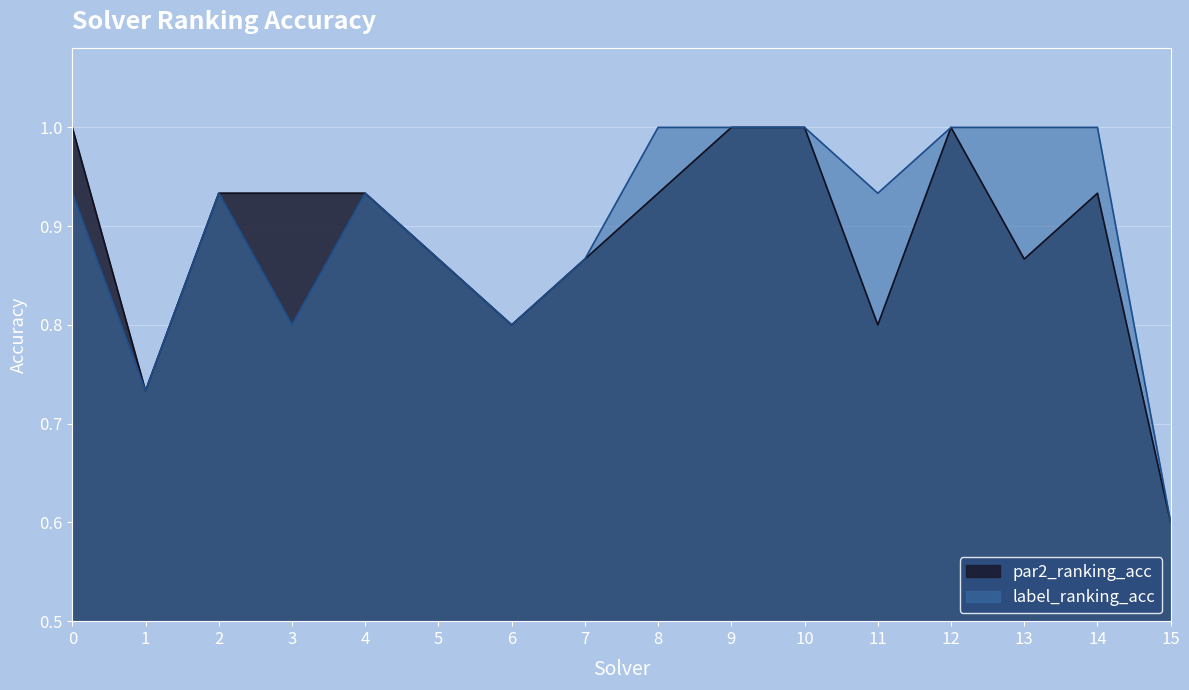

Is the value of par2_ranking_acc at 0 greater than the value of label_ranking_acc at 4?

Yes